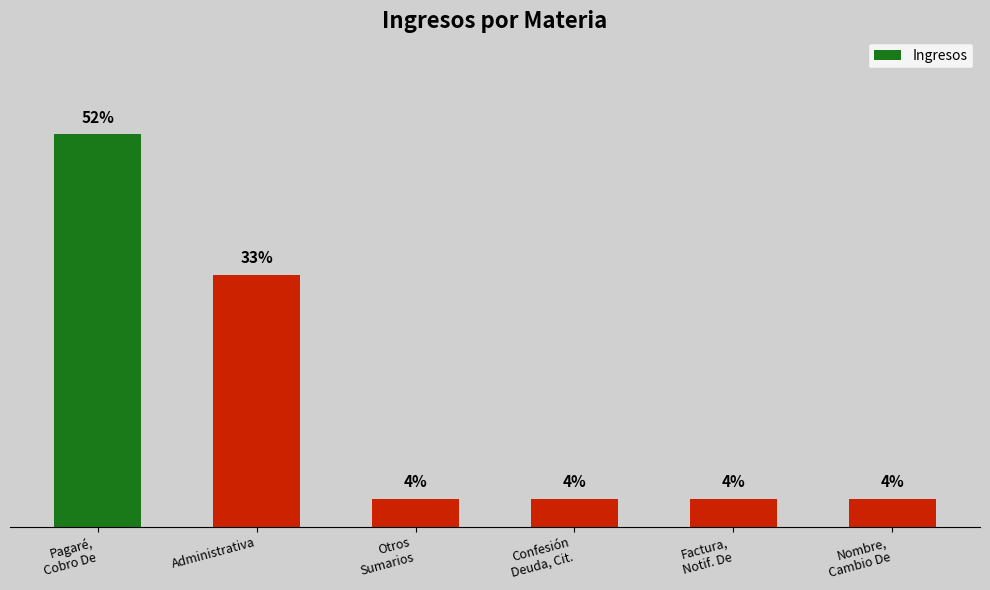

What is the minimum value shown in the chart?

1